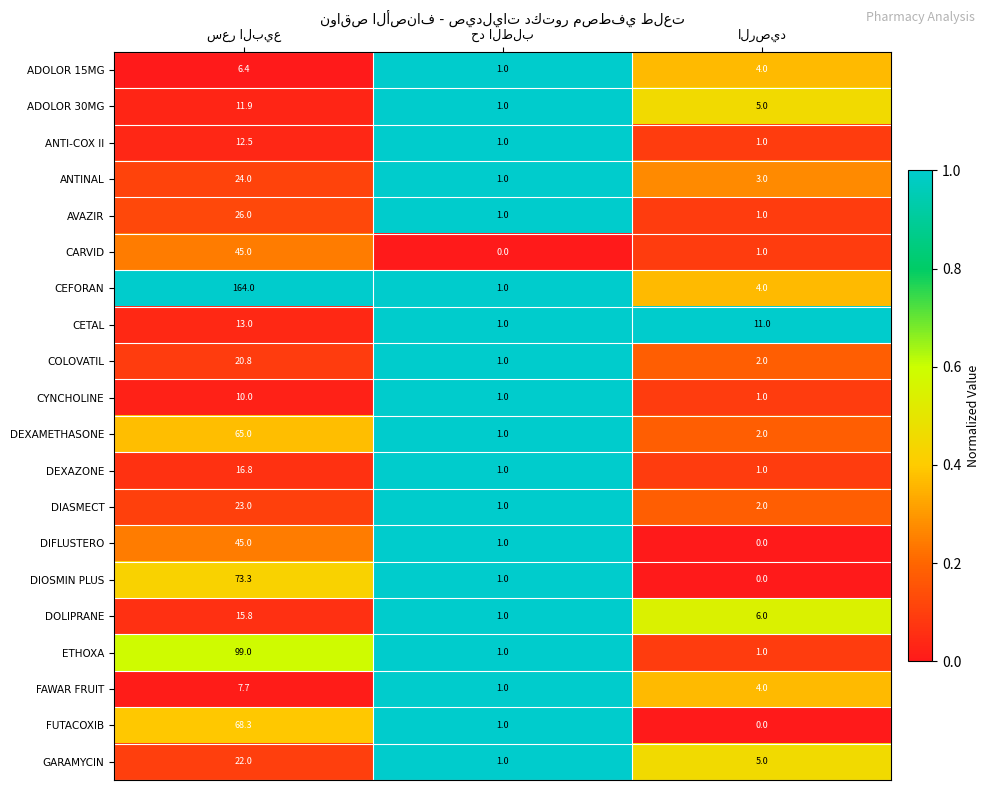

What is the maximum value for ETHOXA?

99.0